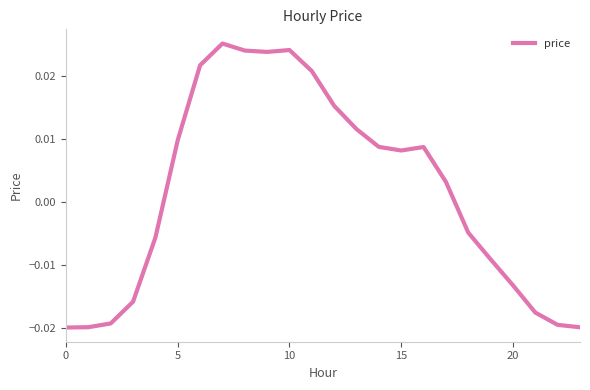

How many values exceed 0?

13